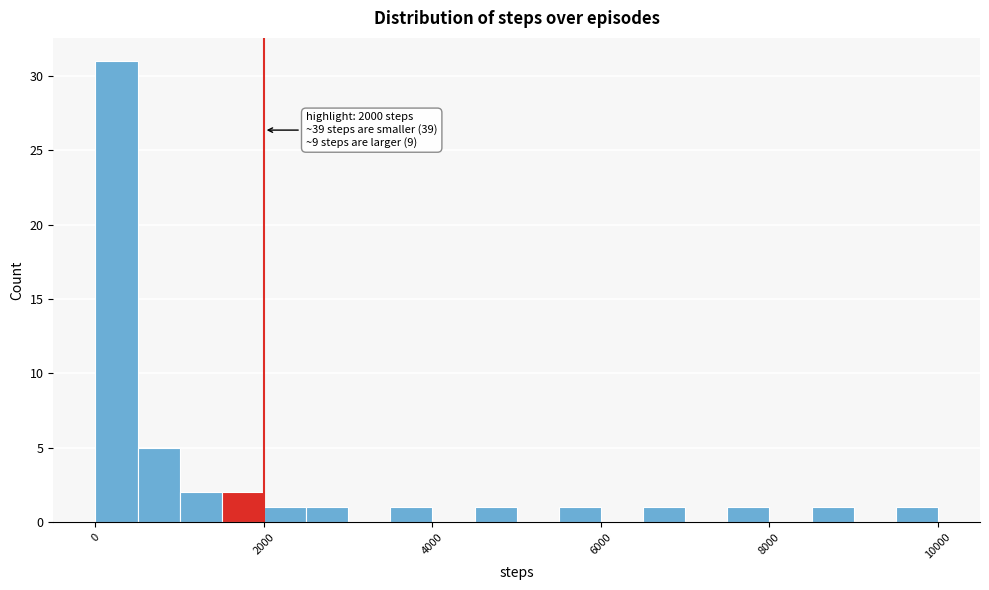

Read against the x-axis, roughly where is the centre of the tallest bar?

200